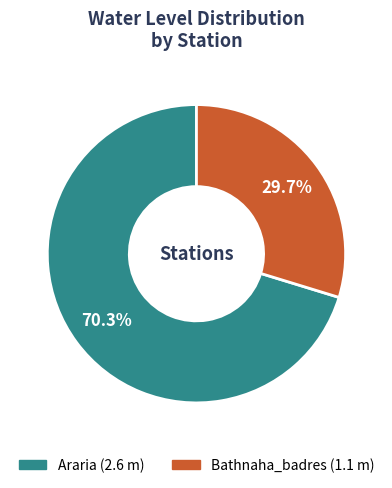

To the nearest percent, what is the difference between the largest and smallest slice percentages?

41%